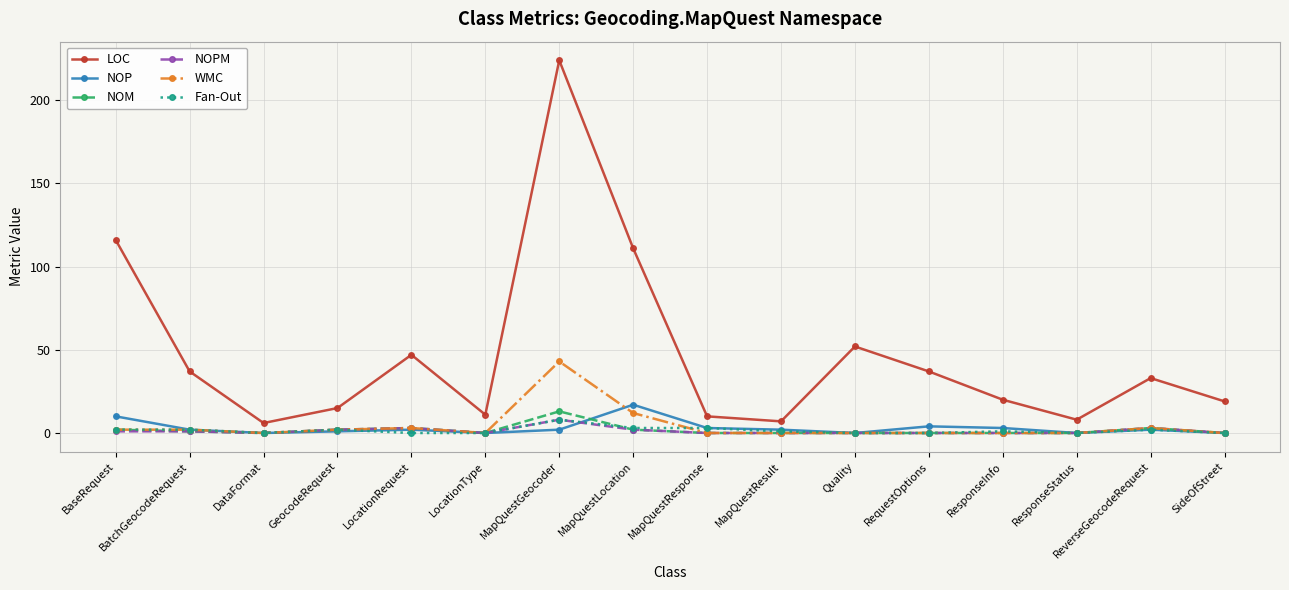

Reading right to left, extract all data points from this chart.

LOC: SideOfStreet=19	ReverseGeocodeRequest=33	ResponseStatus=8	ResponseInfo=20	RequestOptions=37	Quality=52	MapQuestResult=7	MapQuestResponse=10	MapQuestLocation=111	MapQuestGeocoder=224	LocationType=11	LocationRequest=47	GeocodeRequest=15	DataFormat=6	BatchGeocodeRequest=37	BaseRequest=116
NOP: SideOfStreet=0	ReverseGeocodeRequest=2	ResponseStatus=0	ResponseInfo=3	RequestOptions=4	Quality=0	MapQuestResult=2	MapQuestResponse=3	MapQuestLocation=17	MapQuestGeocoder=2	LocationType=0	LocationRequest=2	GeocodeRequest=1	DataFormat=0	BatchGeocodeRequest=2	BaseRequest=10
NOM: SideOfStreet=0	ReverseGeocodeRequest=3	ResponseStatus=0	ResponseInfo=0	RequestOptions=0	Quality=0	MapQuestResult=0	MapQuestResponse=0	MapQuestLocation=2	MapQuestGeocoder=13	LocationType=0	LocationRequest=3	GeocodeRequest=2	DataFormat=0	BatchGeocodeRequest=1	BaseRequest=2
NOPM: SideOfStreet=0	ReverseGeocodeRequest=3	ResponseStatus=0	ResponseInfo=0	RequestOptions=0	Quality=0	MapQuestResult=0	MapQuestResponse=0	MapQuestLocation=2	MapQuestGeocoder=8	LocationType=0	LocationRequest=3	GeocodeRequest=2	DataFormat=0	BatchGeocodeRequest=1	BaseRequest=1
WMC: SideOfStreet=0	ReverseGeocodeRequest=3	ResponseStatus=0	ResponseInfo=0	RequestOptions=0	Quality=0	MapQuestResult=0	MapQuestResponse=0	MapQuestLocation=12	MapQuestGeocoder=43	LocationType=0	LocationRequest=3	GeocodeRequest=2	DataFormat=0	BatchGeocodeRequest=2	BaseRequest=2
Fan-Out: SideOfStreet=0	ReverseGeocodeRequest=2	ResponseStatus=0	ResponseInfo=1	RequestOptions=0	Quality=0	MapQuestResult=1	MapQuestResponse=3	MapQuestLocation=3	MapQuestGeocoder=8	LocationType=0	LocationRequest=0	GeocodeRequest=2	DataFormat=0	BatchGeocodeRequest=2	BaseRequest=2